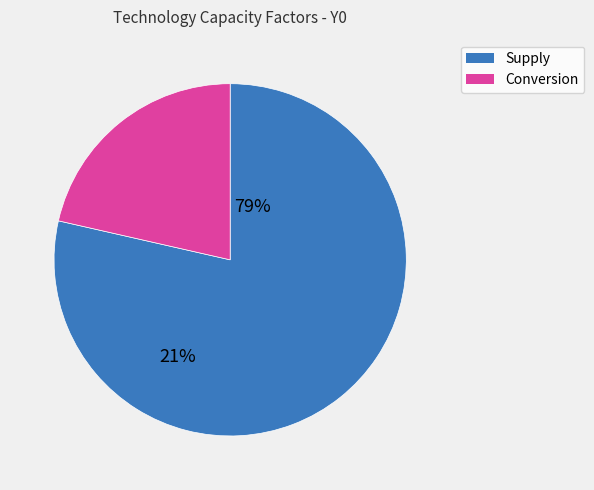

Does any single category account for the majority?

Yes